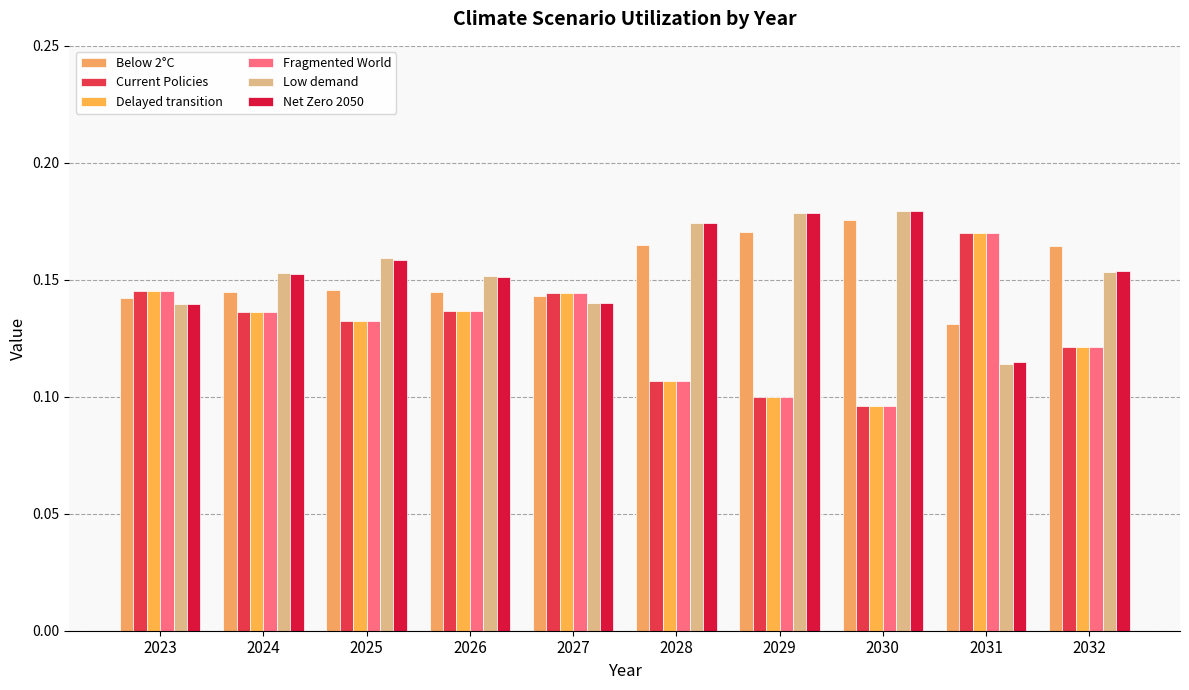

Reading left to right, transcribe all the data shown in this chart.

Below 2°C: 0.1	0.1	0.1	0.1	0.1	0.2	0.2	0.2	0.1	0.2
Current Policies: 0.1	0.1	0.1	0.1	0.1	0.1	0.1	0.1	0.2	0.1
Delayed transition: 0.1	0.1	0.1	0.1	0.1	0.1	0.1	0.1	0.2	0.1
Fragmented World: 0.1	0.1	0.1	0.1	0.1	0.1	0.1	0.1	0.2	0.1
Low demand: 0.1	0.2	0.2	0.2	0.1	0.2	0.2	0.2	0.1	0.2
Net Zero 2050: 0.1	0.2	0.2	0.2	0.1	0.2	0.2	0.2	0.1	0.2